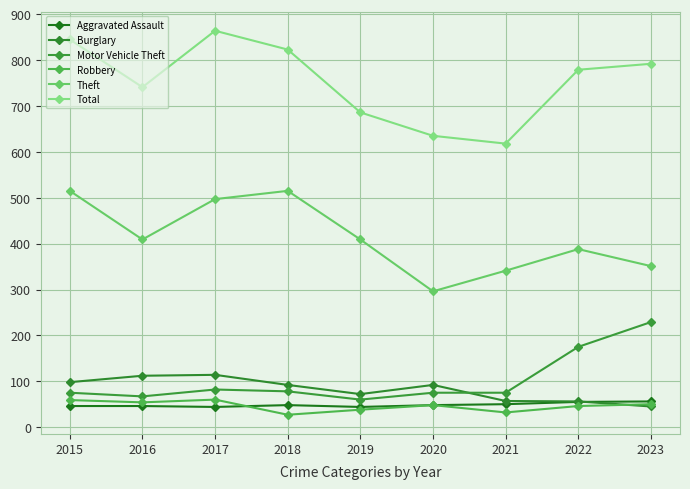

Where do Aggravated Assault and Robbery first cross each other?

2017 and 2018